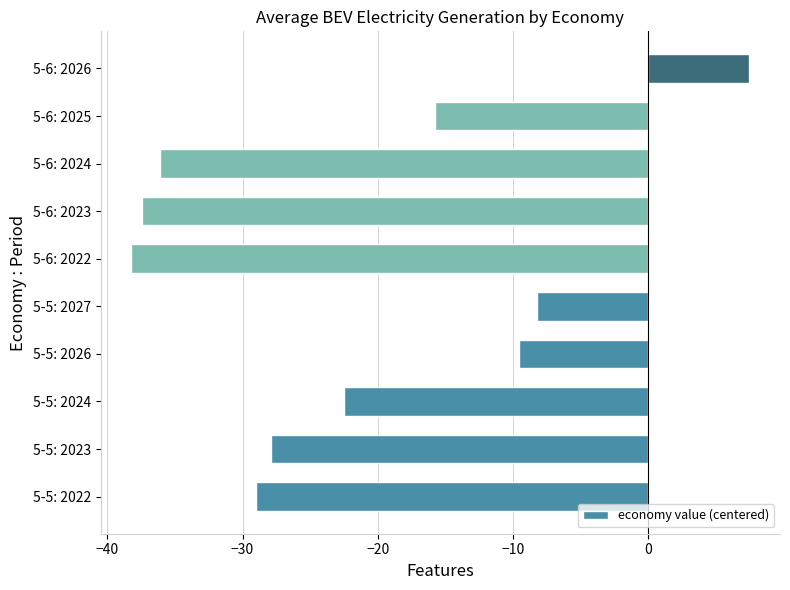

Where is the data nearest to the value -15?

5-6: 2025